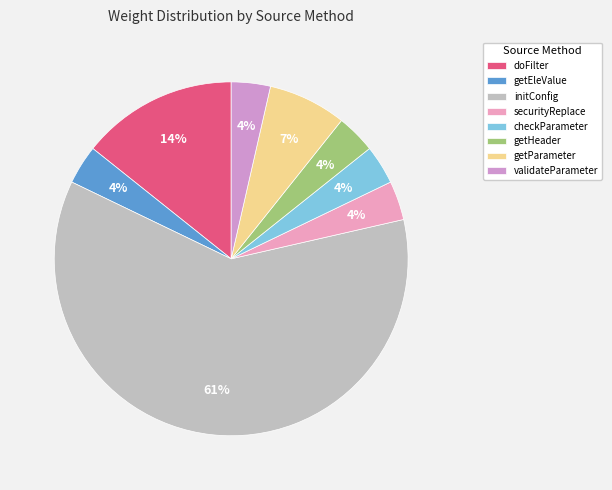

The initConfig slice represents 52% of the pie. True or false?

False